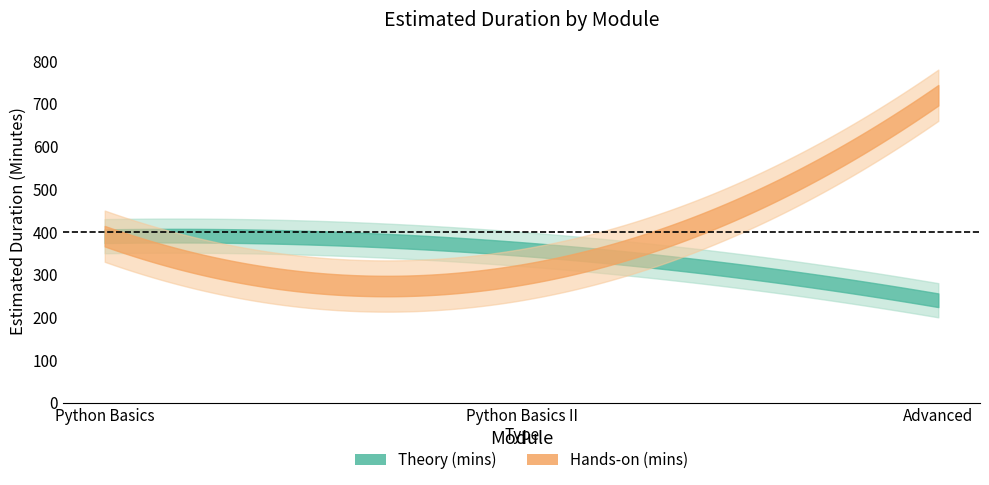

Which category has the highest value in the Theory (mins) series?

Python Basics